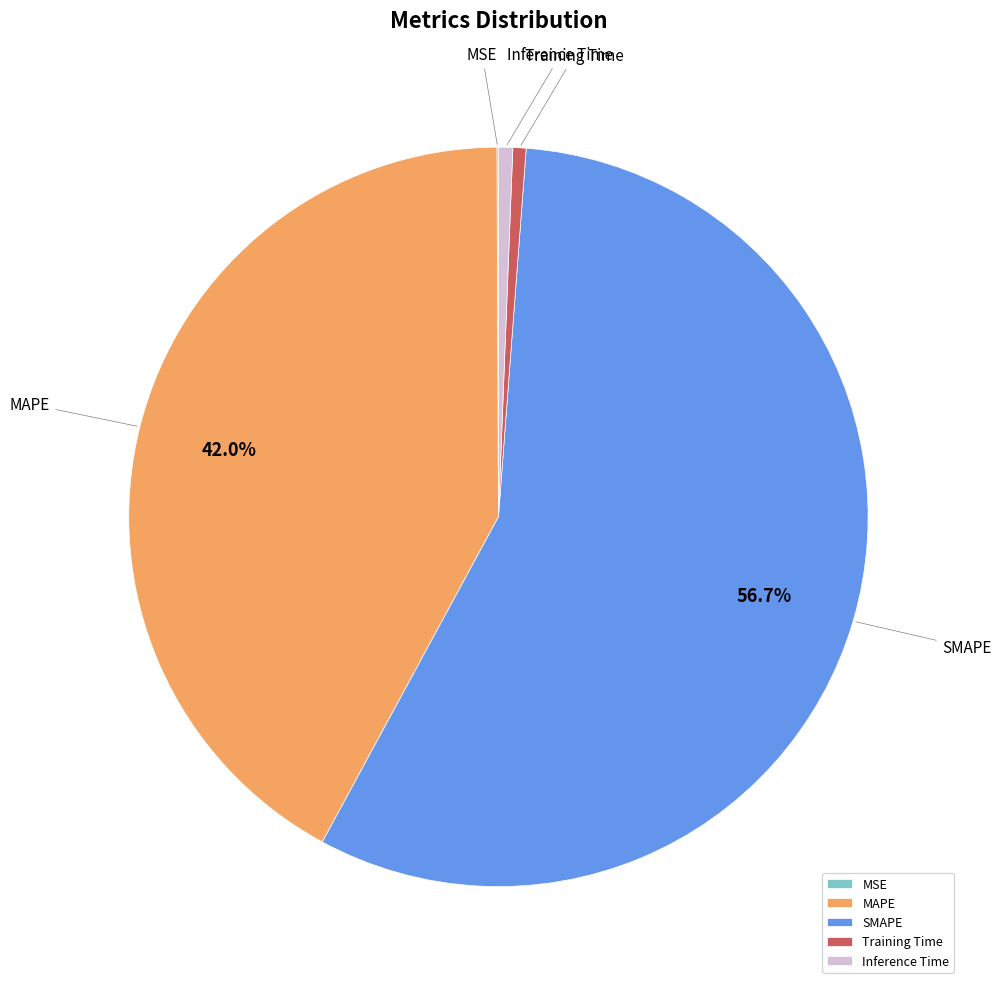

Do Inference Time and Training Time together represent more than half of the pie?

No